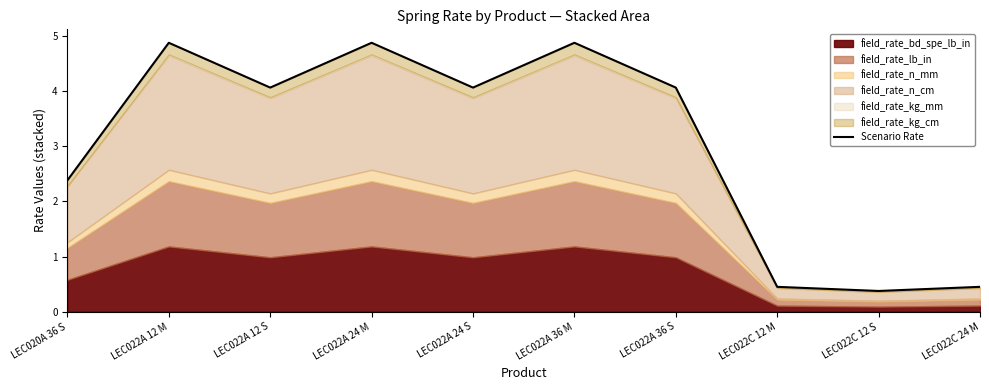

What position from the right is LEC022A 36 M?

5